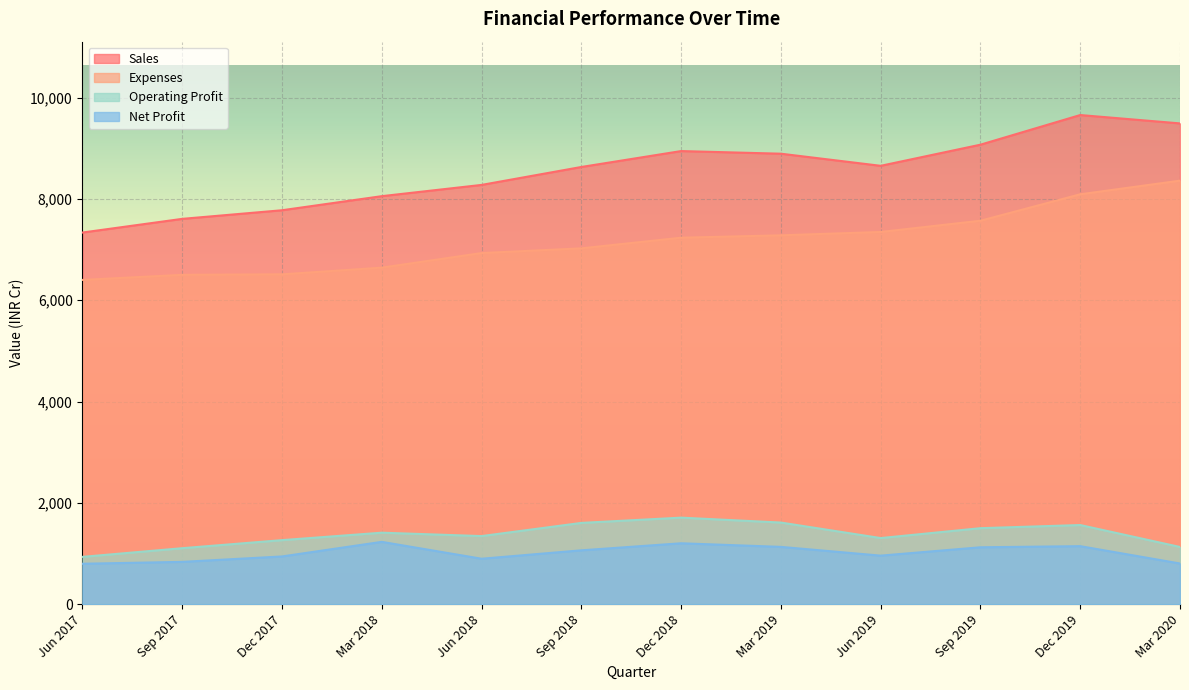

Reading left to right, list all the values displayed in this chart.

Sales: Jun 2017=7336	Sep 2017=7606	Dec 2017=7776	Mar 2018=8054	Jun 2018=8276	Sep 2018=8630	Dec 2018=8944	Mar 2019=8892	Jun 2019=8653	Sep 2019=9070	Dec 2019=9655	Mar 2020=9490
Expenses: Jun 2017=6401	Sep 2017=6501	Dec 2017=6511	Mar 2018=6643	Jun 2018=6931	Sep 2018=7024	Dec 2018=7234	Mar 2019=7281	Jun 2019=7347	Sep 2019=7569	Dec 2019=8091	Mar 2020=8360
Operating Profit: Jun 2017=935	Sep 2017=1106	Dec 2017=1265	Mar 2018=1412	Jun 2018=1345	Sep 2018=1605	Dec 2018=1709	Mar 2019=1612	Jun 2019=1306	Sep 2019=1501	Dec 2019=1563	Mar 2020=1130
Net Profit: Jun 2017=799	Sep 2017=836	Dec 2017=943	Mar 2018=1231	Jun 2018=898	Sep 2018=1064	Dec 2018=1203	Mar 2019=1132	Jun 2019=959	Sep 2019=1124	Dec 2019=1146	Mar 2020=804